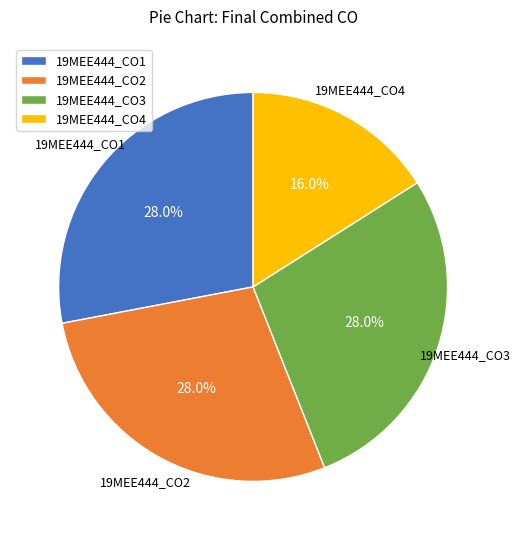

How many segments does this pie chart have?

4